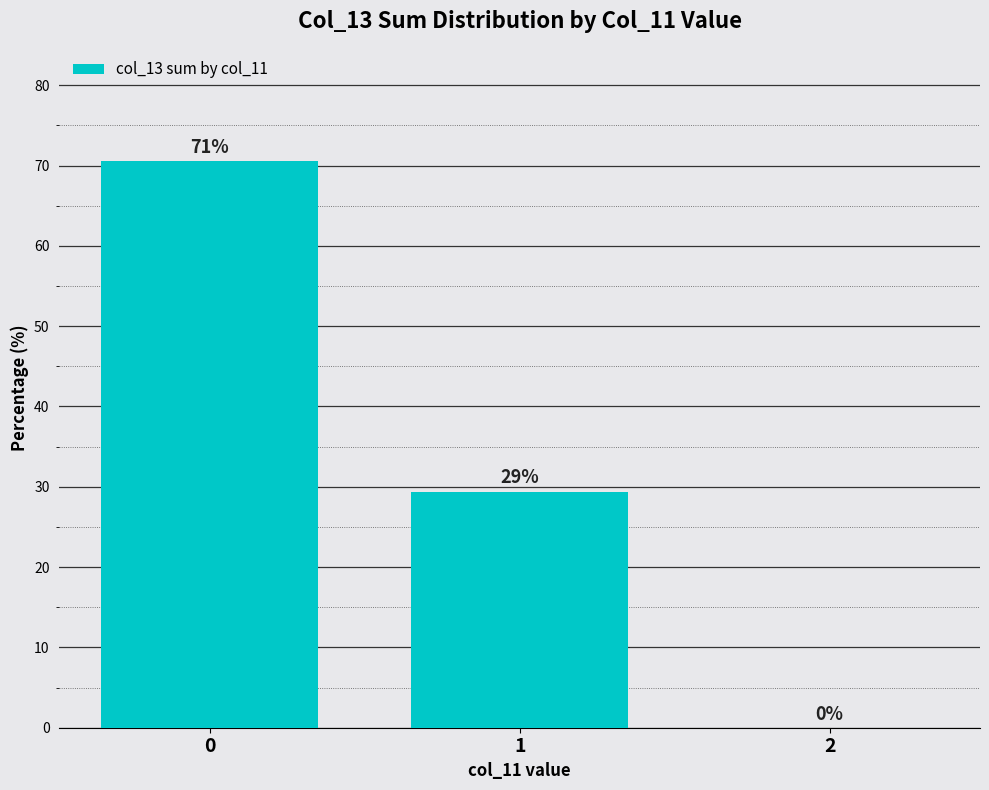

List the labels in order of value, largest first.

0, 1, 2